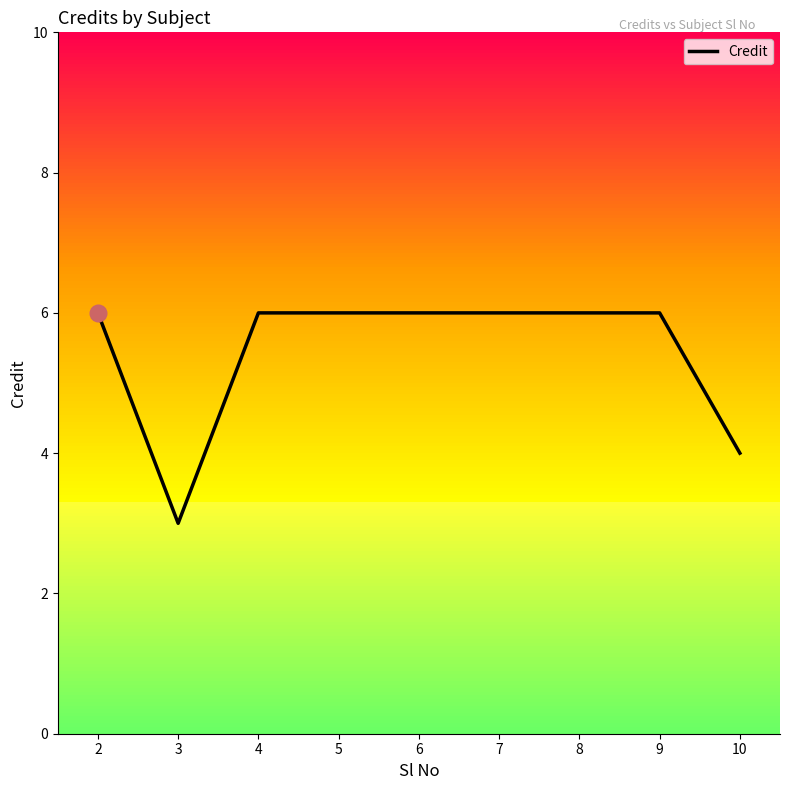

What is the difference between the maximum and minimum values?

3